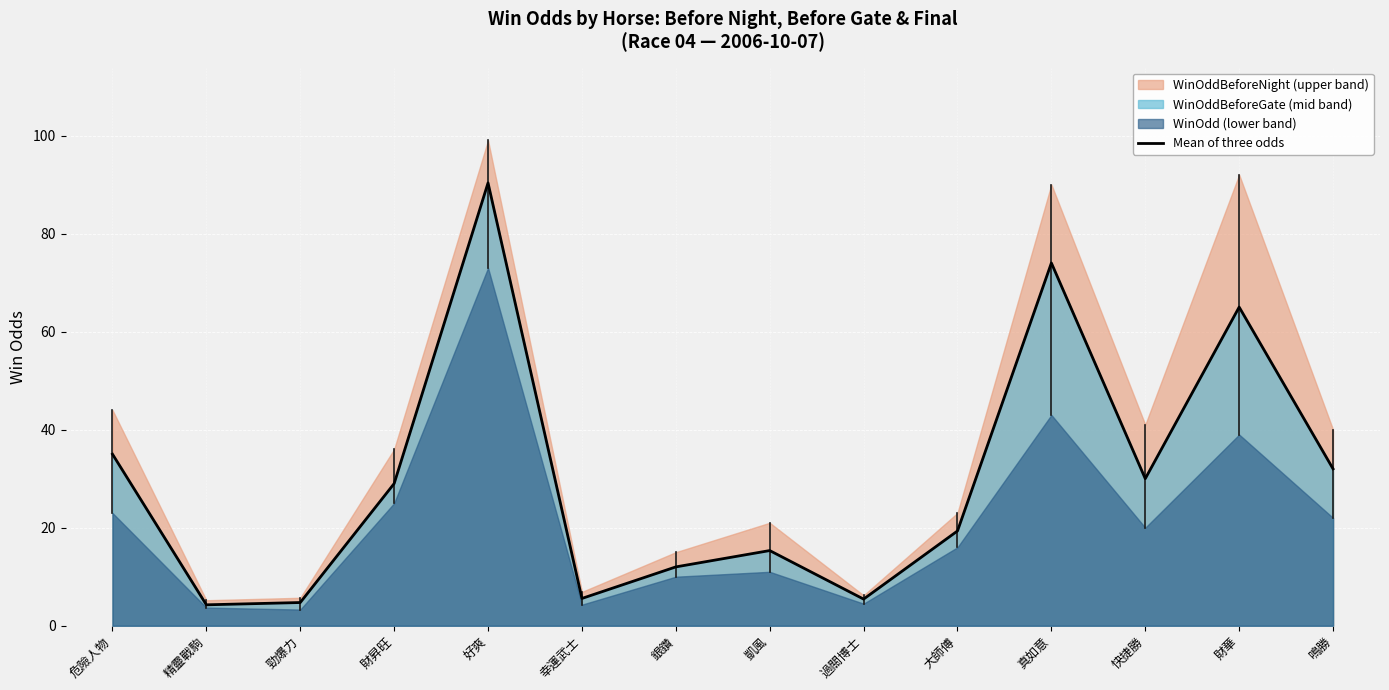

Rank the categories by value from lowest to highest.

精靈戰駒, 勁爆力, 過關博士, 幸運武士, 銀鑽, 凱風, 大師傅, 財昇旺, 快捷勝, 鳴勝, 危險人物, 財華, 真如意, 好爽